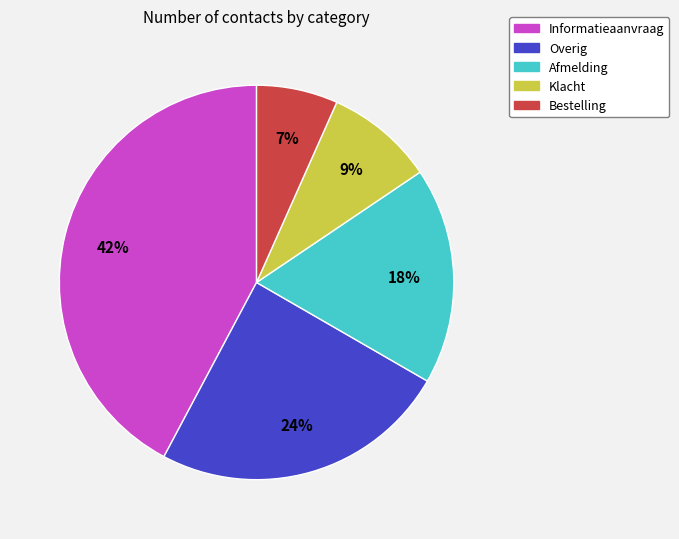

Between Bestelling and Klacht, which is larger?

Klacht